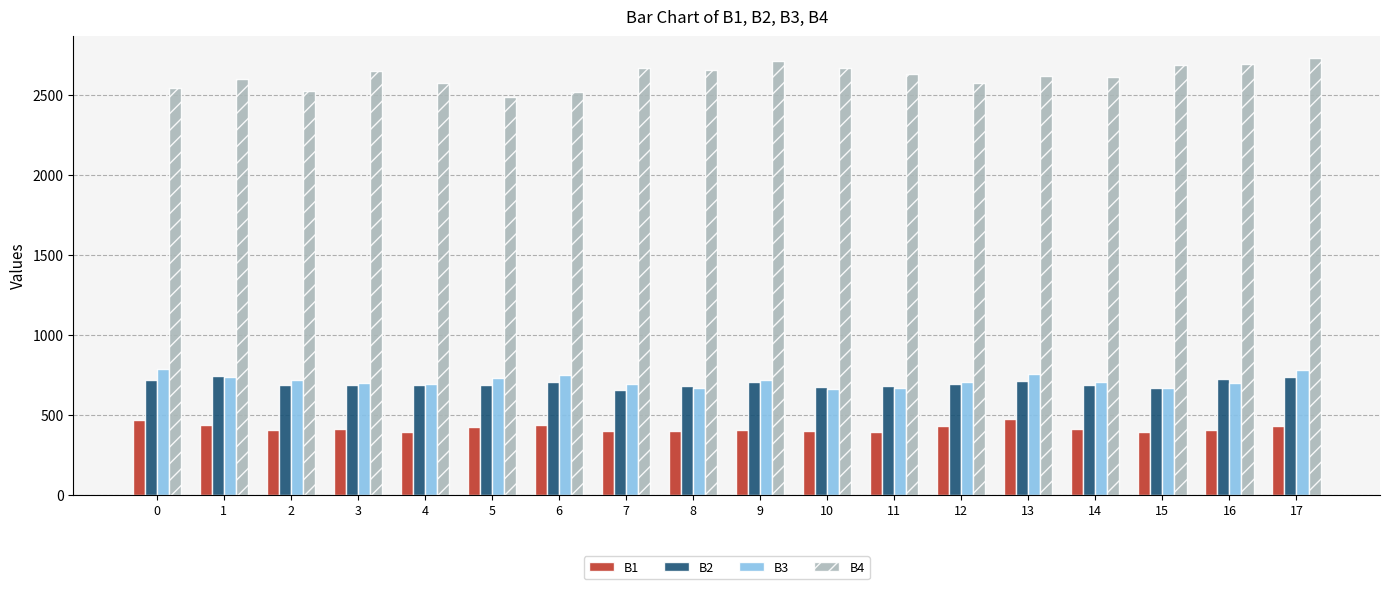

Is it true that B3 equals 784 at 0?

True